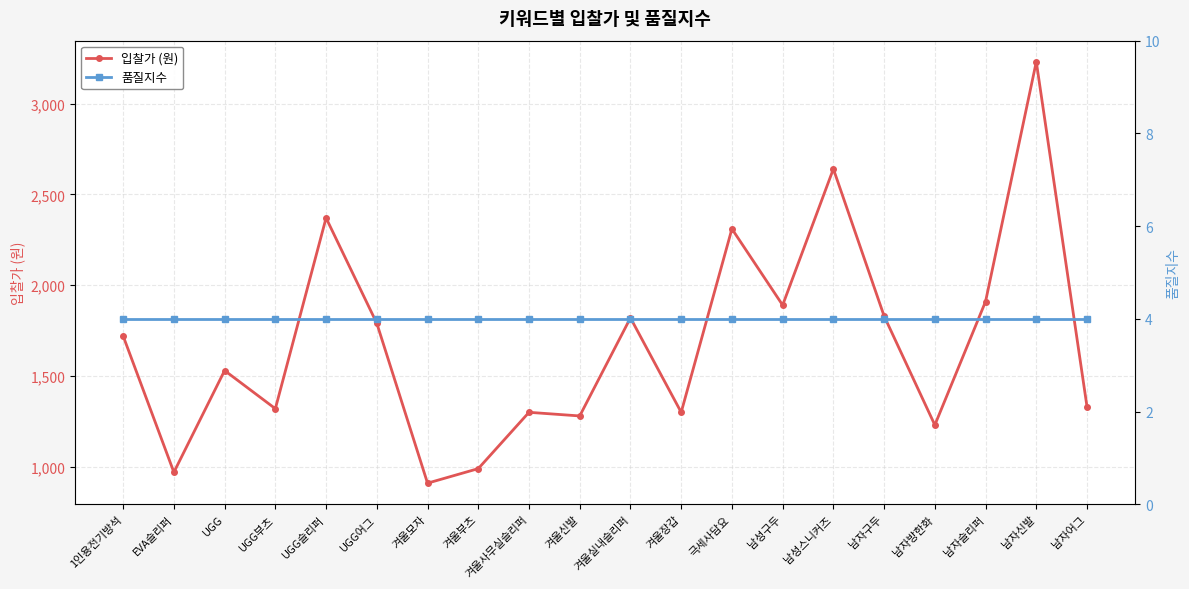

Between 남성구두 and 겨울사무실슬리퍼, which is larger?

남성구두